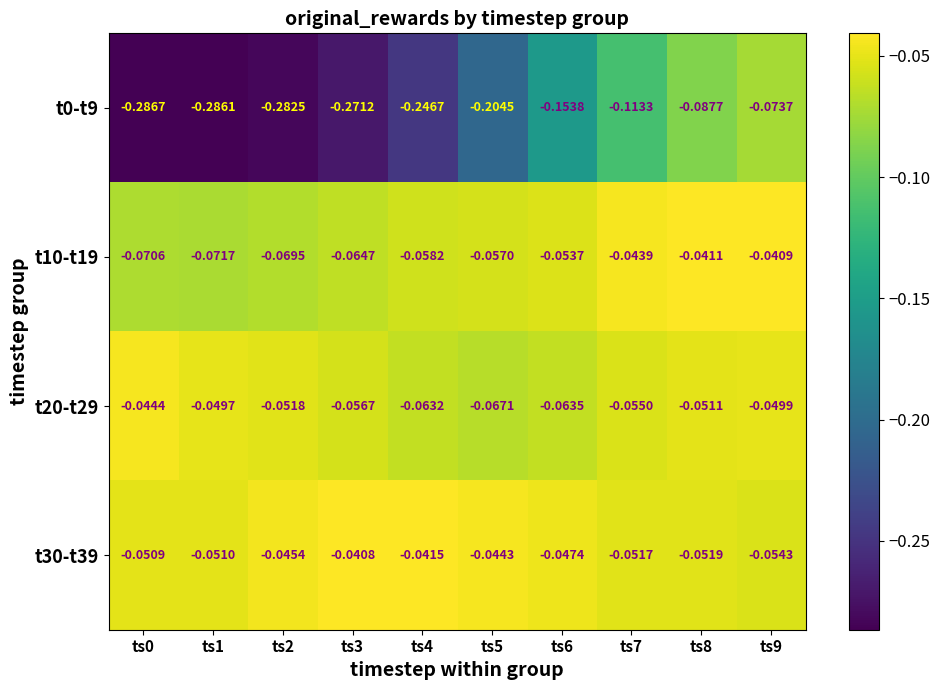

Is the value of t20-t29 at ts3 greater than the value of t30-t39 at ts0?

No